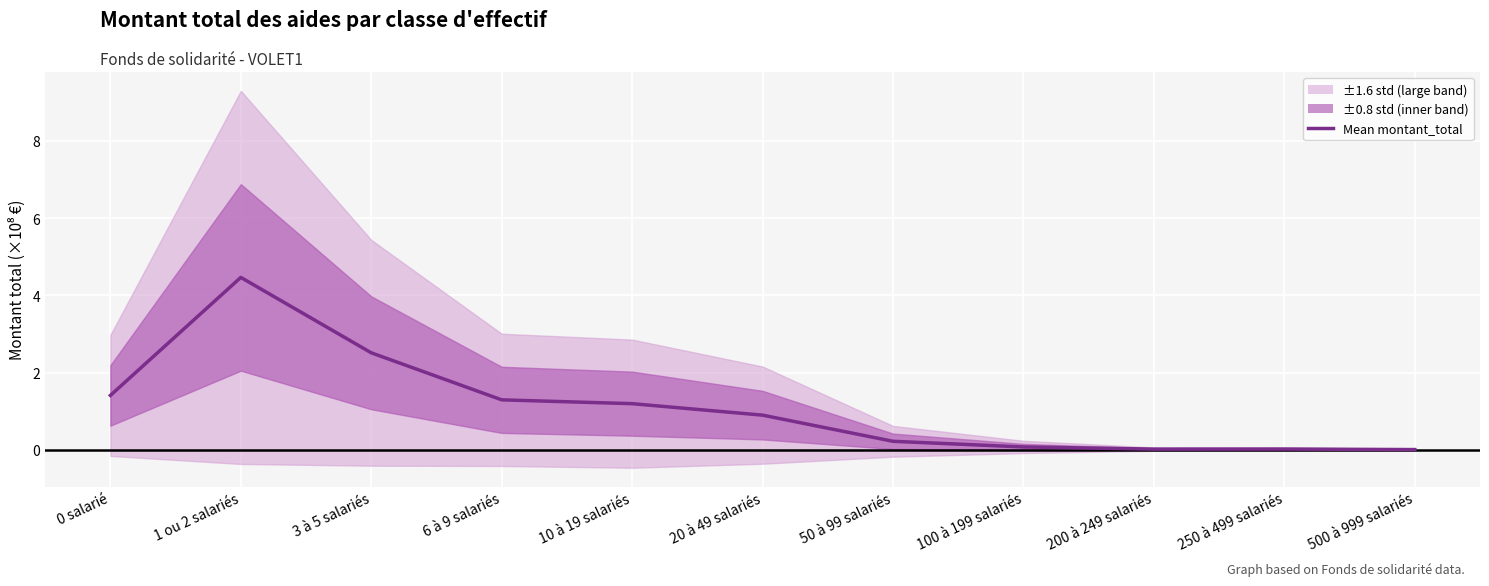

Rank the categories by value from highest to lowest.

1 ou 2 salariés, 3 à 5 salariés, 0 salarié, 6 à 9 salariés, 10 à 19 salariés, 20 à 49 salariés, 50 à 99 salariés, 100 à 199 salariés, 250 à 499 salariés, 200 à 249 salariés, 500 à 999 salariés